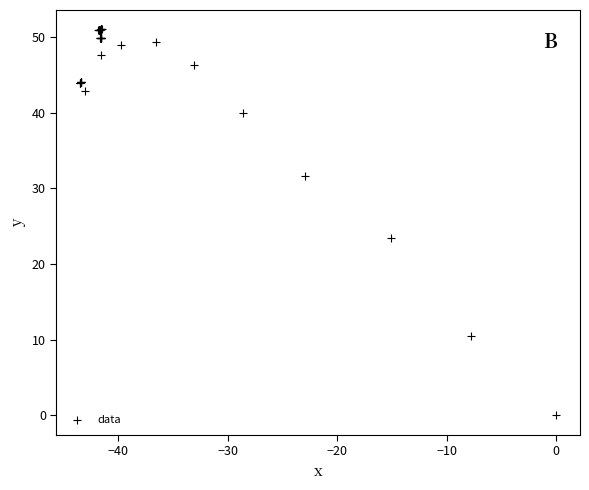

What Y value in the scatter plot is closest to 25?

23.4